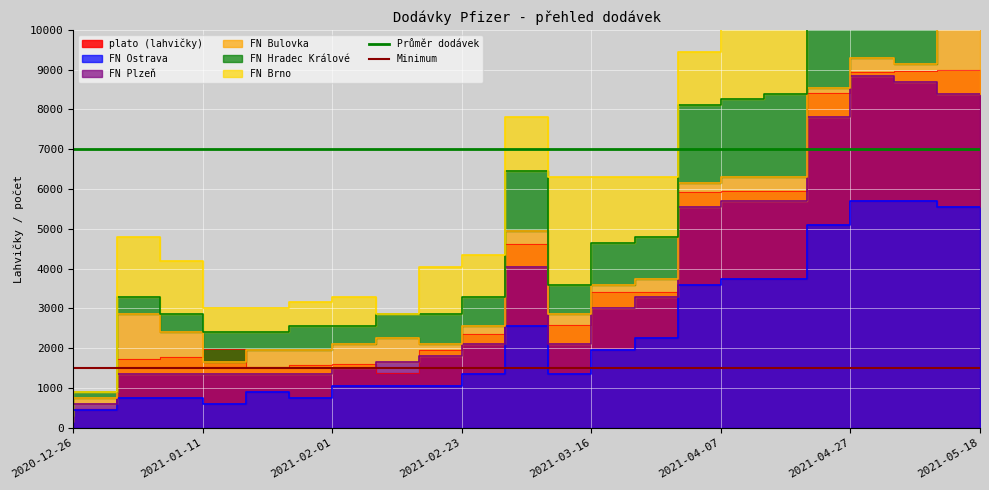

What is the sum of all Minimum values?

3000